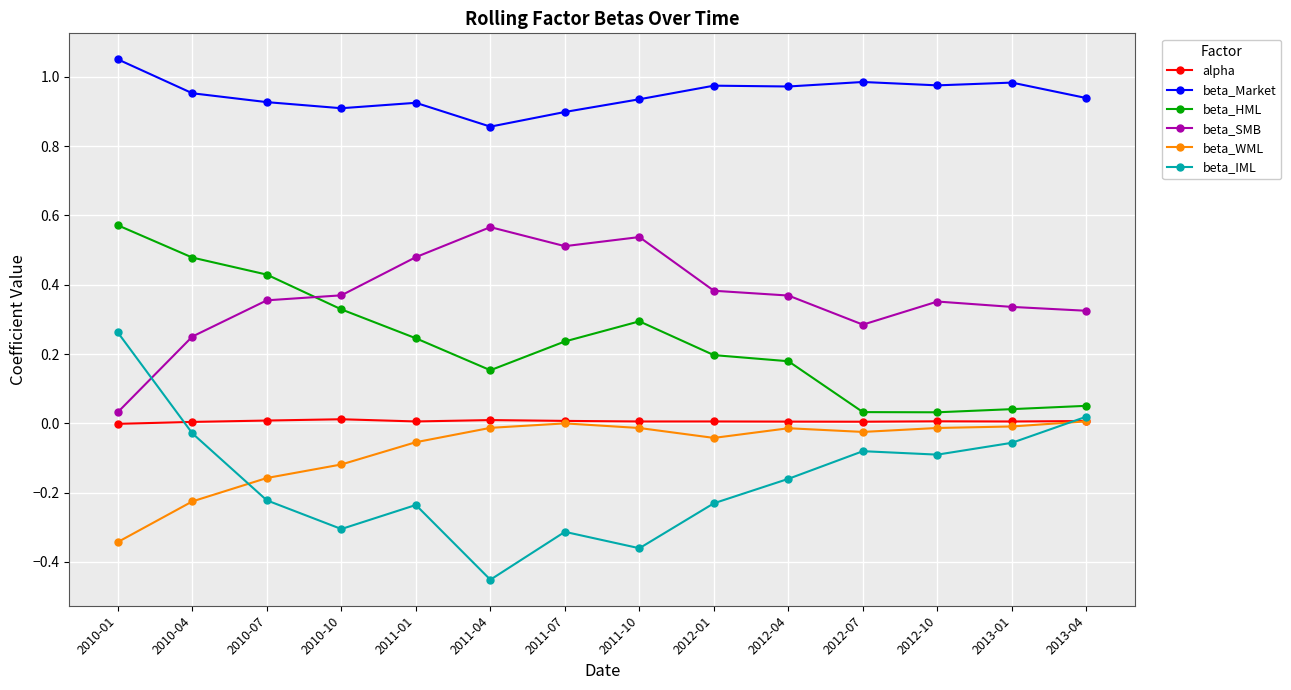

What is the label of the 12th point from the left?

2012-10